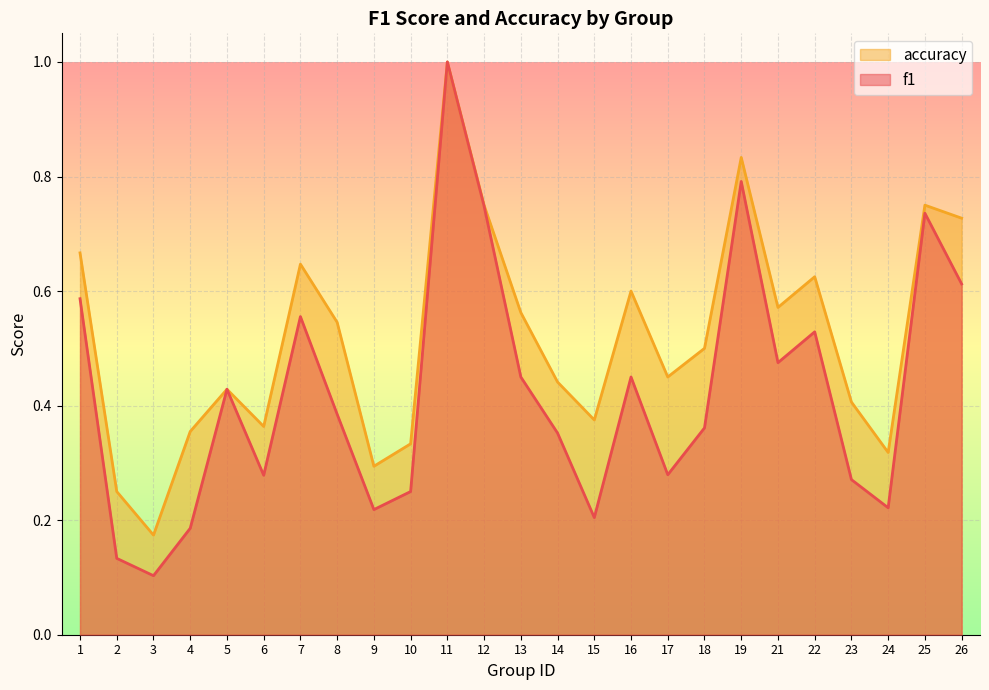

Reading left to right, extract all data points from this chart.

f1: 0.6	0.1	0.1	0.2	0.4	0.3	0.6	0.4	0.2	0.2	1.0	0.7	0.4	0.4	0.2	0.5	0.3	0.4	0.8	0.5	0.5	0.3	0.2	0.7	0.6
accuracy: 0.7	0.2	0.2	0.4	0.4	0.4	0.6	0.5	0.3	0.3	1.0	0.8	0.6	0.4	0.4	0.6	0.5	0.5	0.8	0.6	0.6	0.4	0.3	0.8	0.7